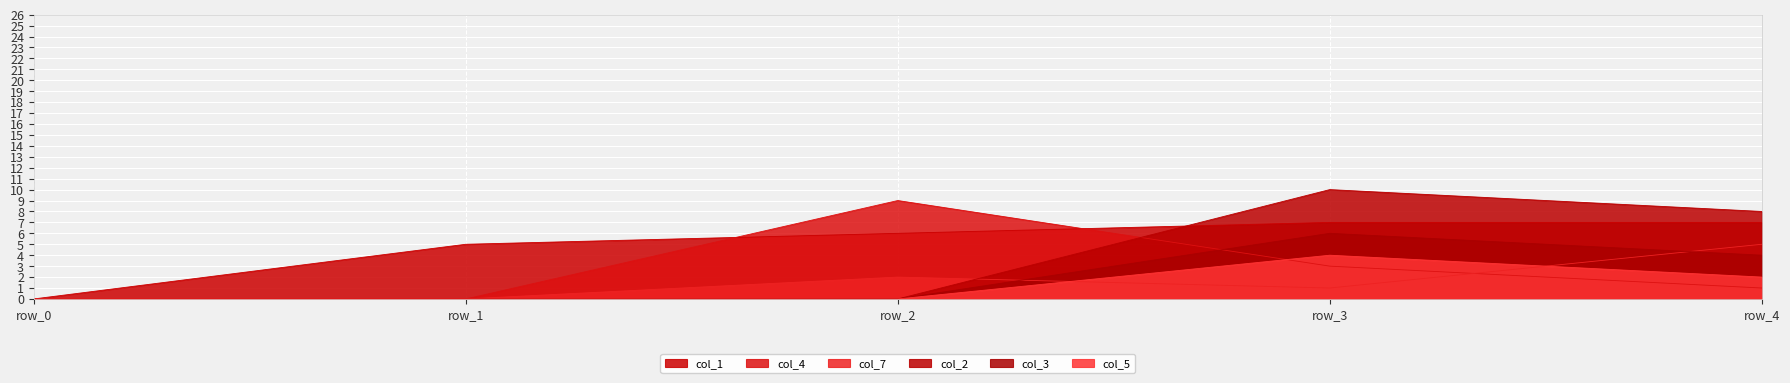

How many data points does each series have?

5